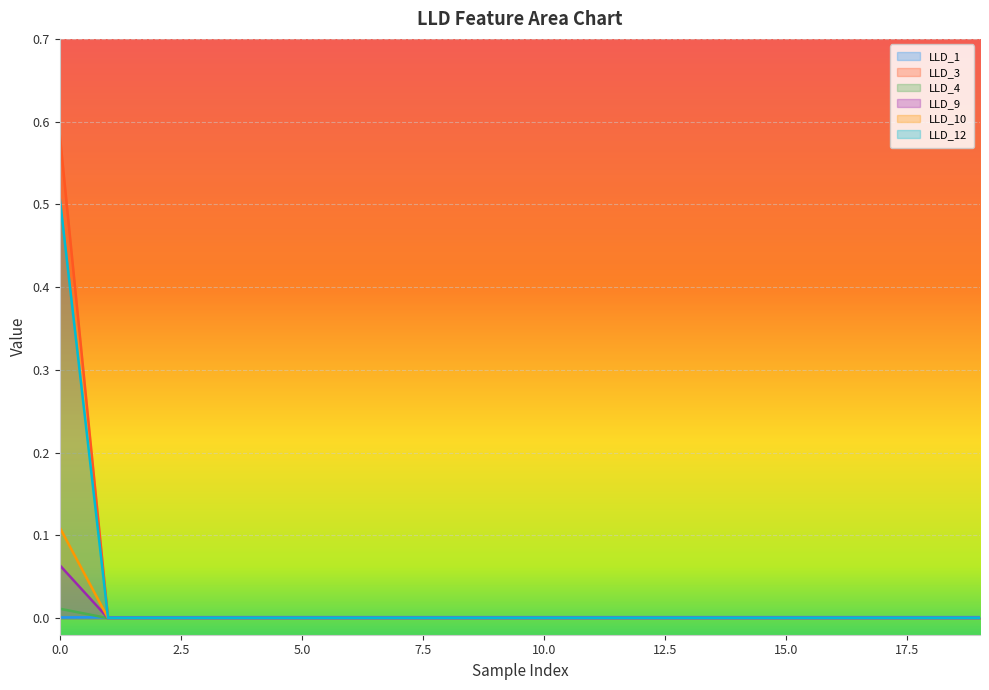

True or false: LLD_12 has more than 0 points higher than both neighbors.

False